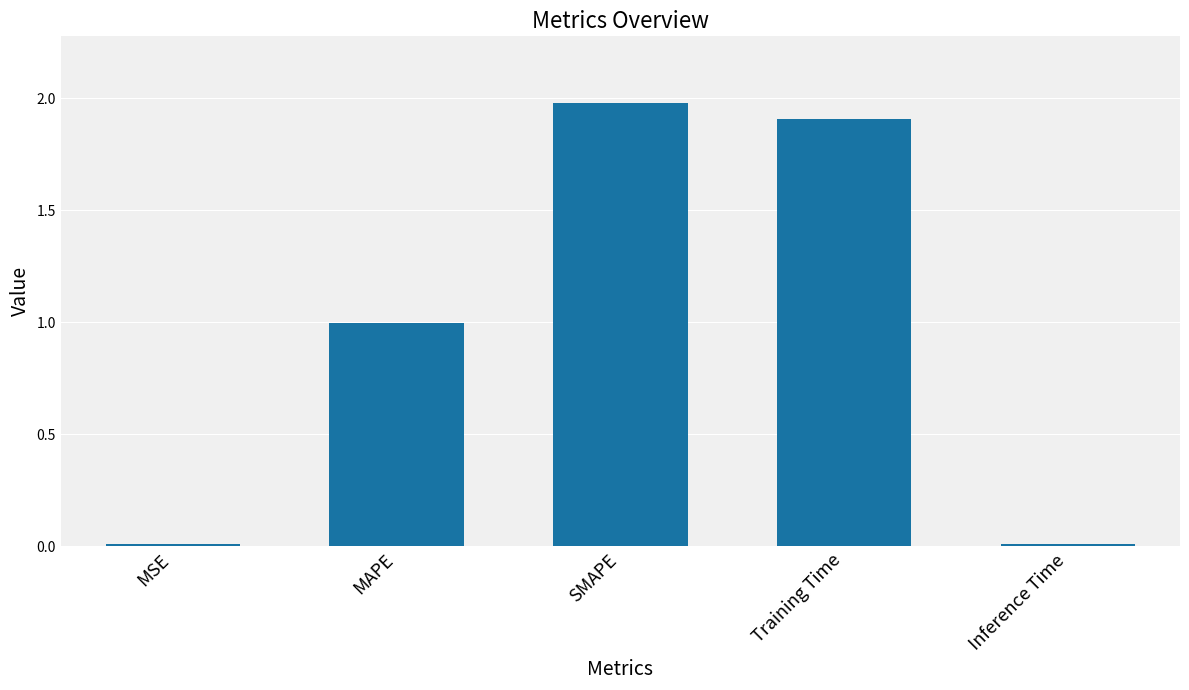

What is the difference between the maximum and minimum values?

2.0